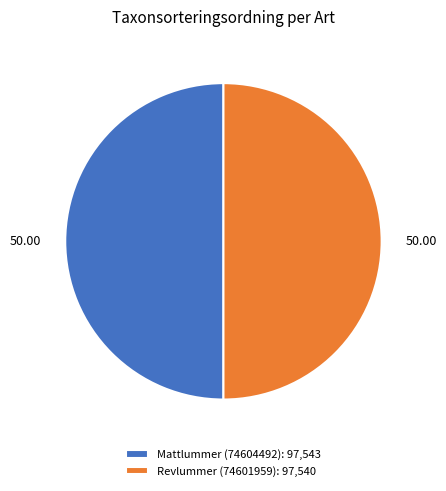

Is the sum of Mattlummer (74604492): 97,543 and Revlummer (74601959): 97,540 greater than half?

Yes